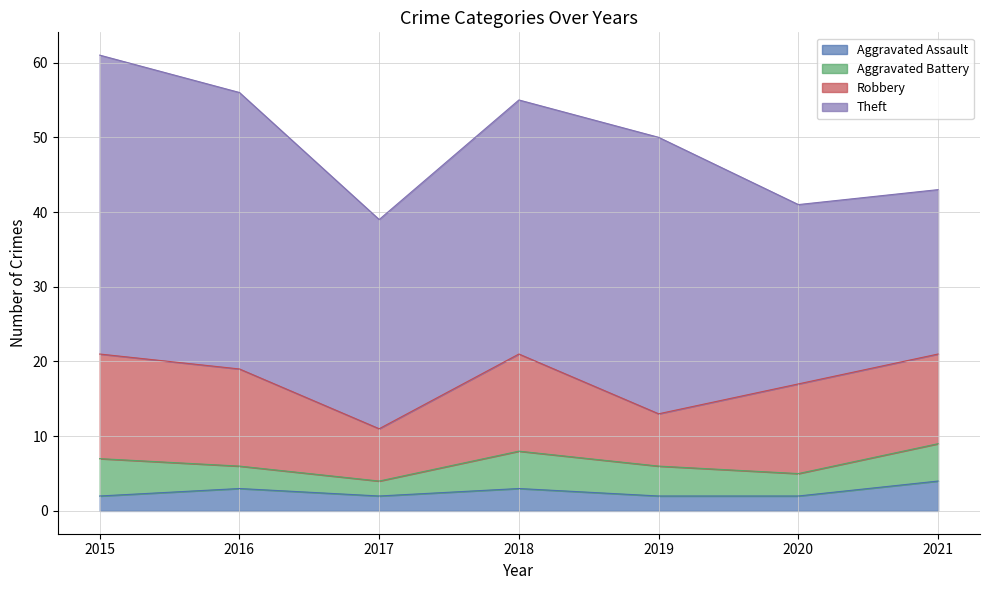

What value does the Robbery series have at 2017?

7